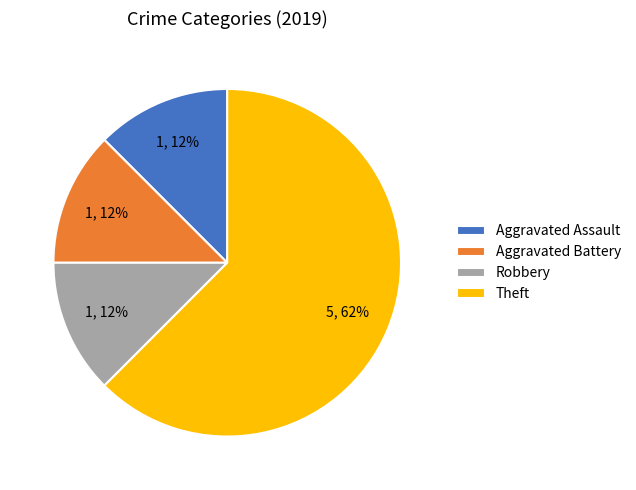

Do Theft and Aggravated Battery together represent more than half of the pie?

Yes